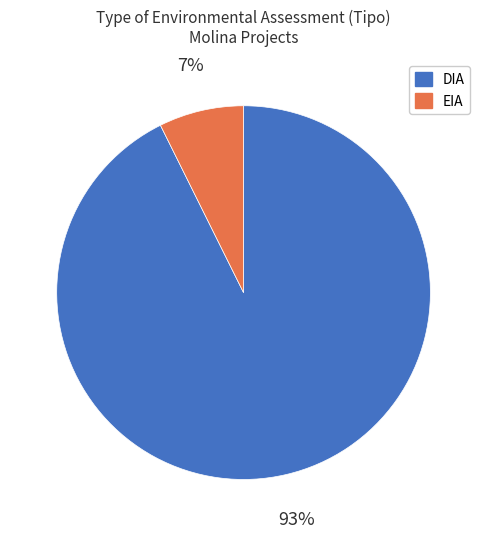

Which slice is the smallest?

EIA